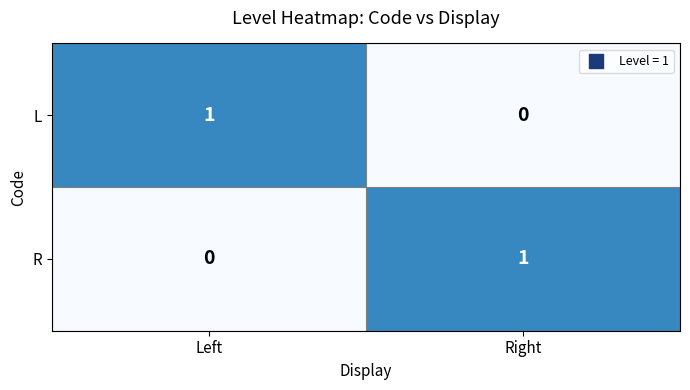

Is the value of R at Right greater than the value of L at Right?

Yes